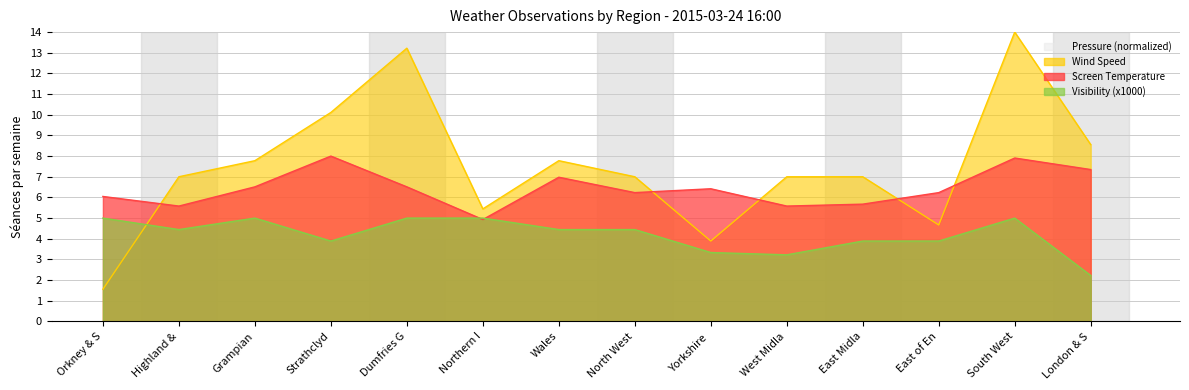

True or false: Visibility (x1000) and Wind Speed intersect in this chart.

True